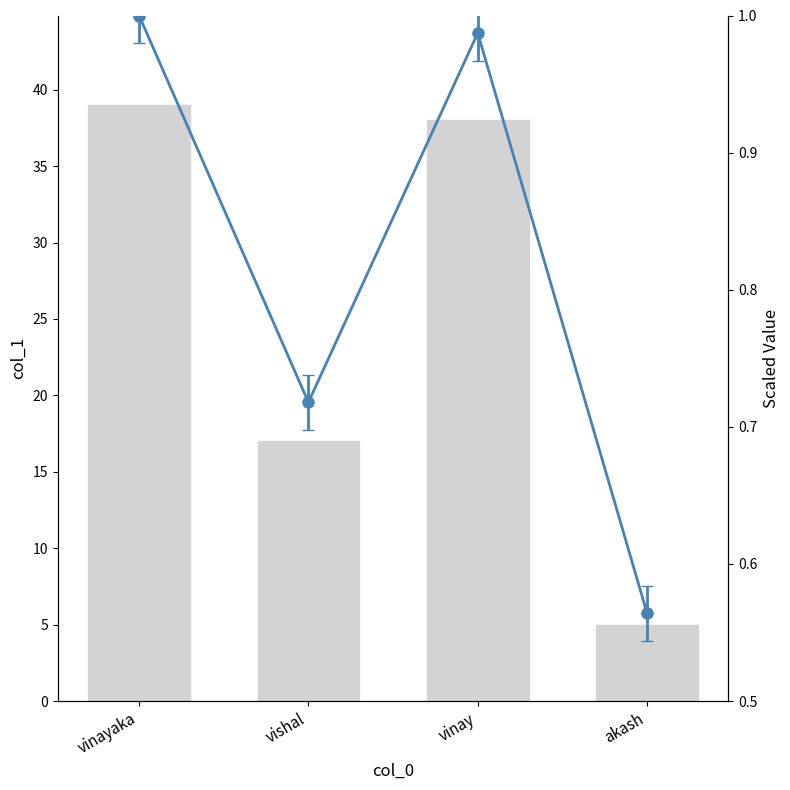

The chart shows a value of 17 at vishal. True or false?

True